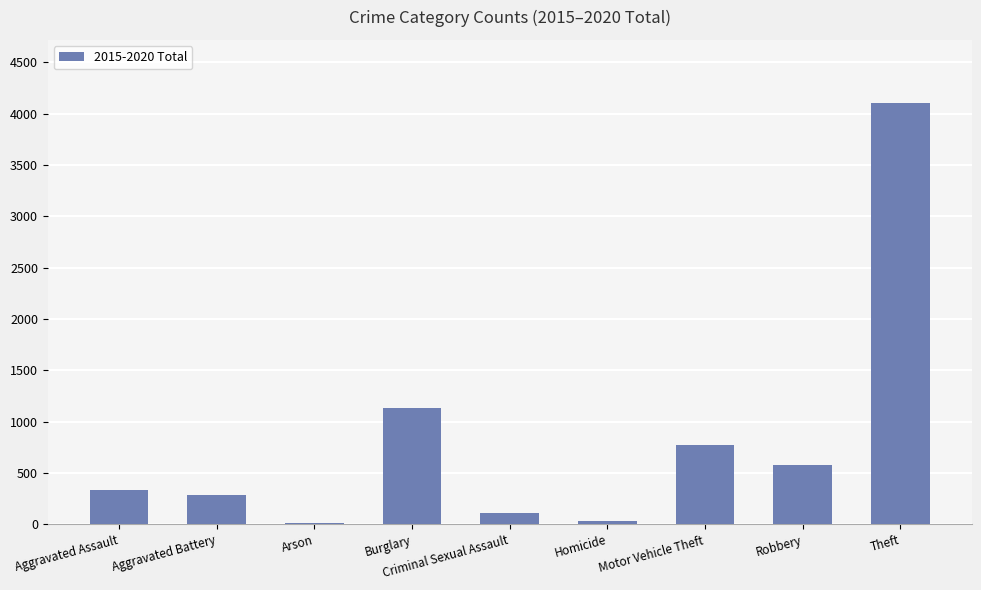

Is it true that the value at Theft is 5475?

False